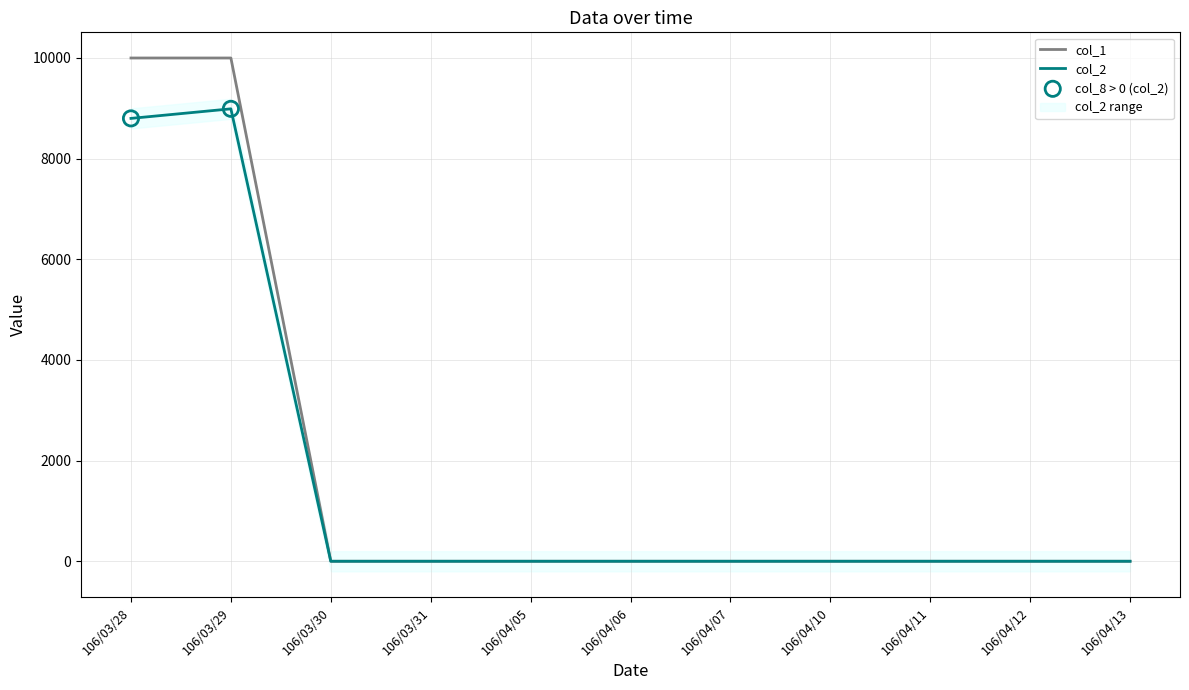

Which series has the largest total across all categories?

col_1